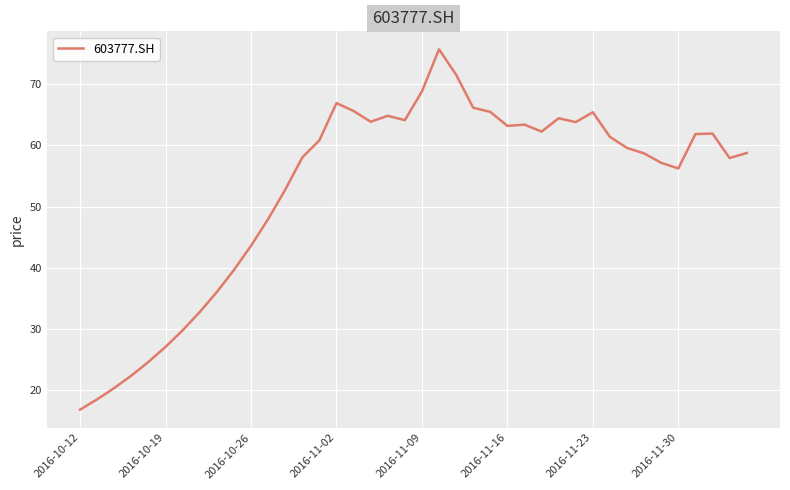

What is the maximum value shown in the chart?

75.7